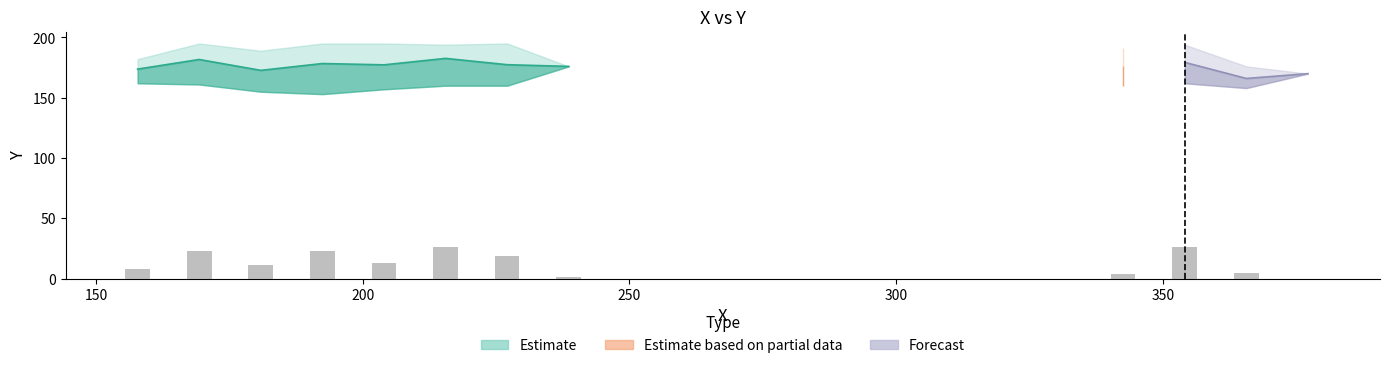

The value of Y at 17 is 255. True or false?

False